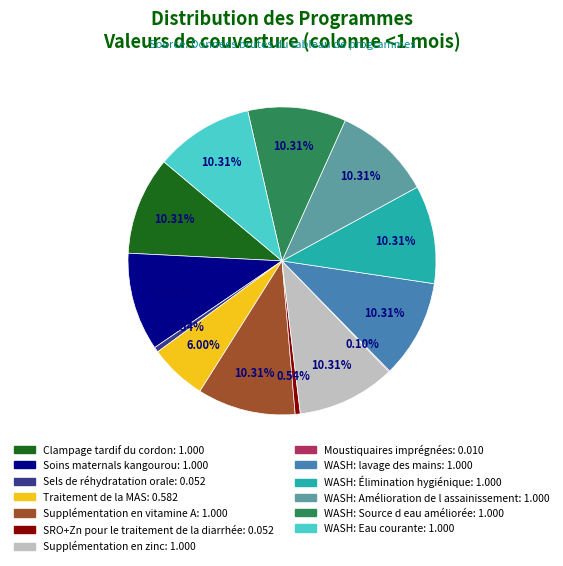

To the nearest percent, what is the average slice percentage?

8%